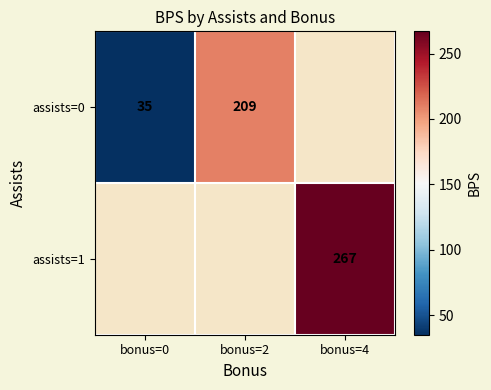

True or false: assists=1 has a value of 348 at bonus=4.

False